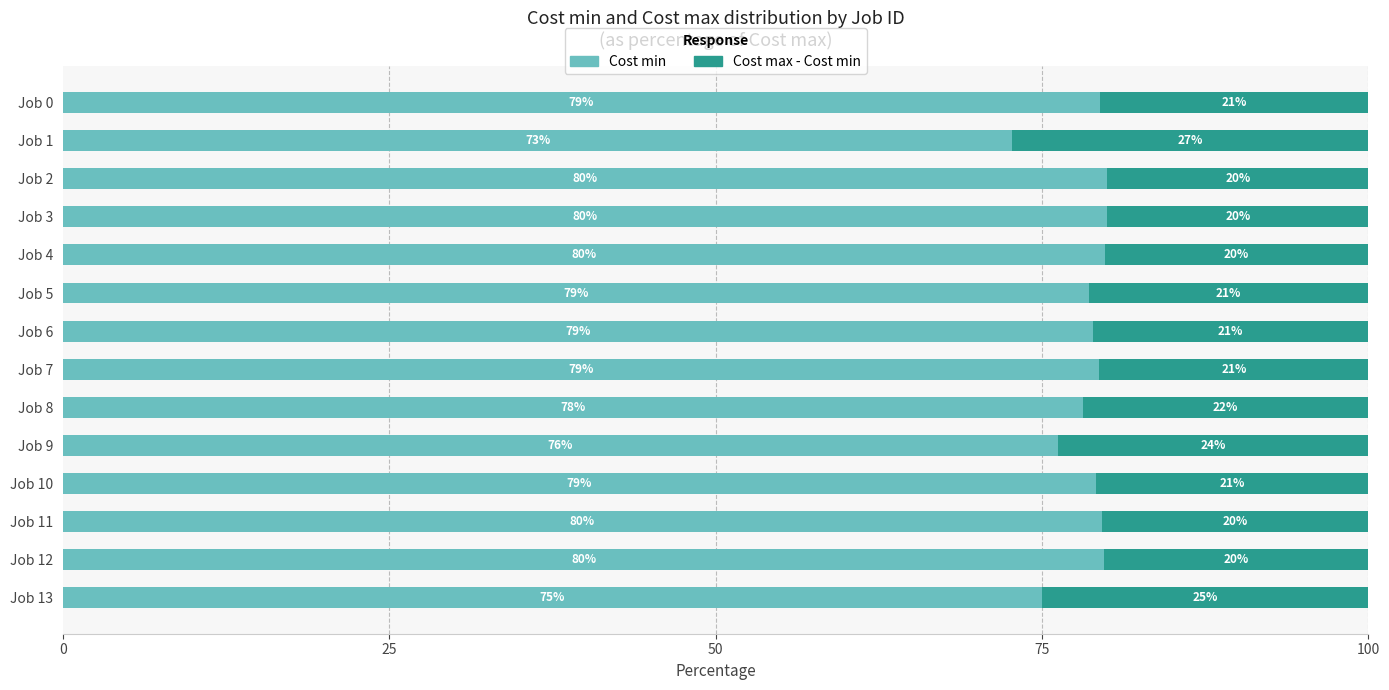

What is the difference between the maximum and minimum values in the Cost min series?

7.3